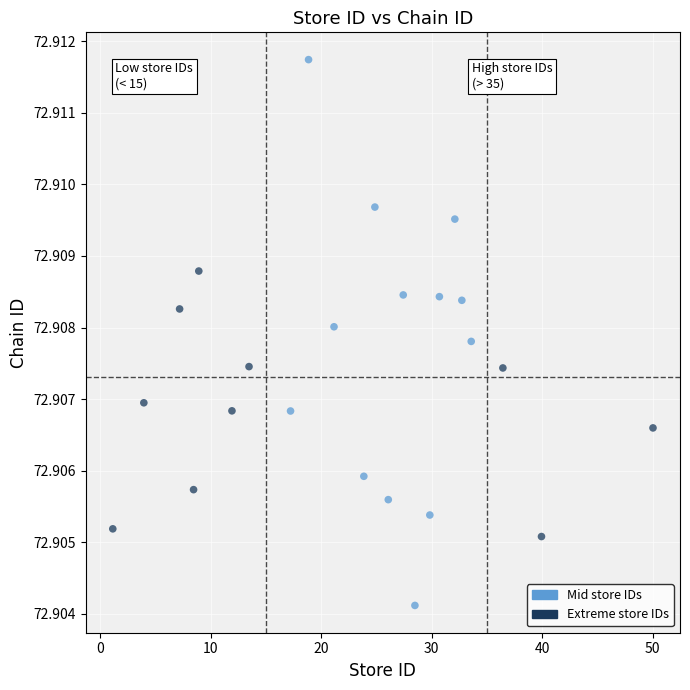

What is the range of X values (max minus min)?

48.9